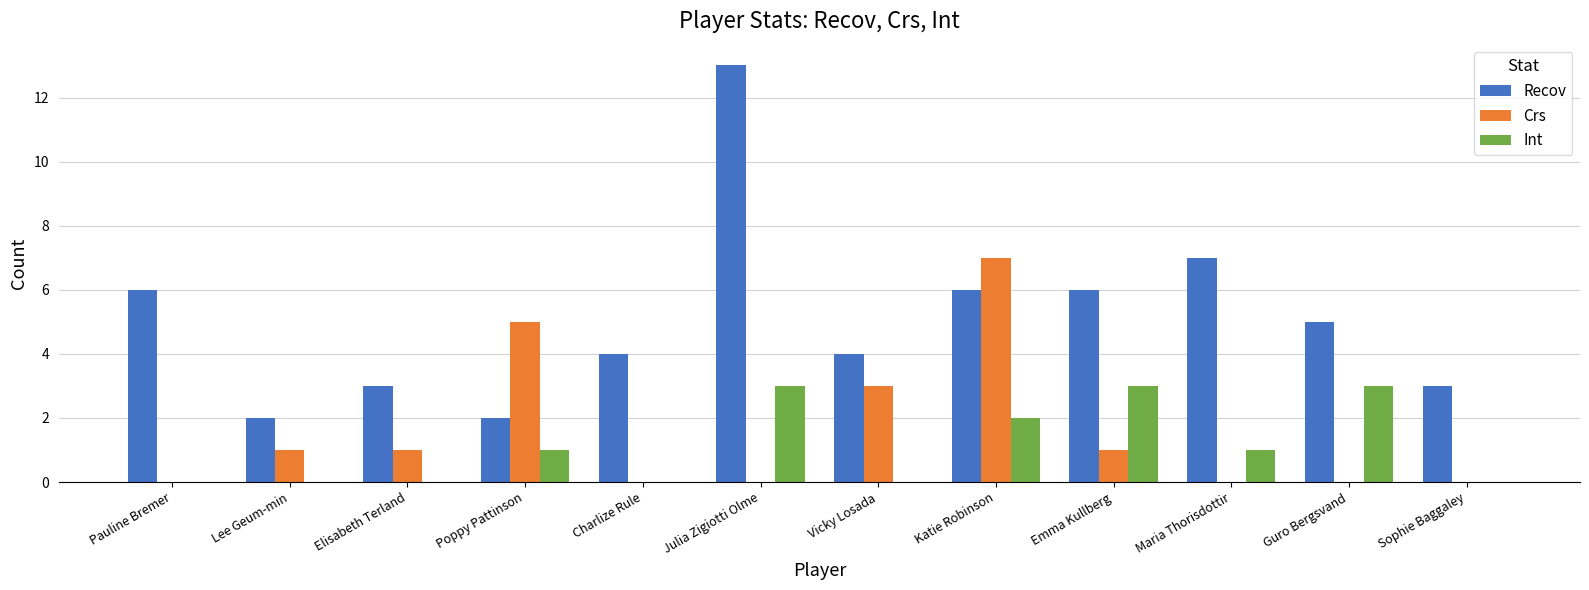

Count the number of data series in this chart.

3